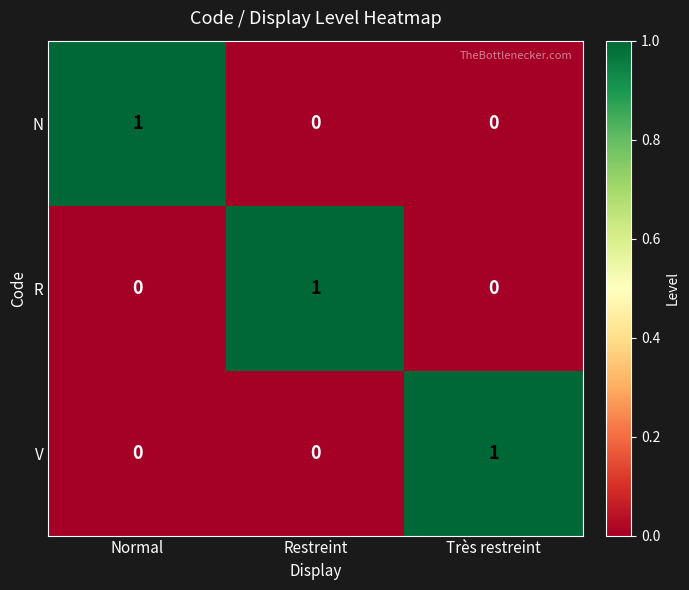

Is it true that R equals 0 at Normal?

True